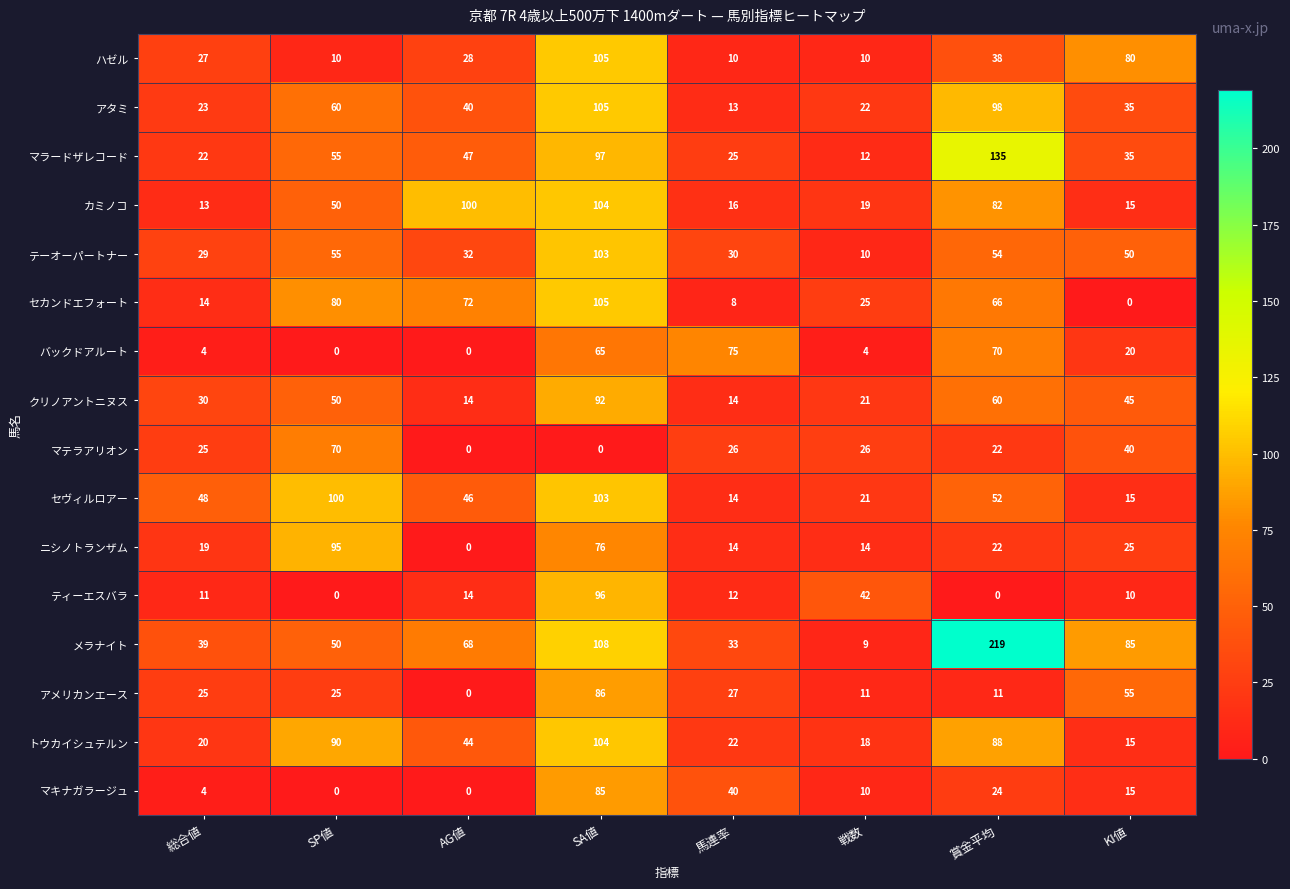

The ハゼル series shows 143 at KI値. True or false?

False